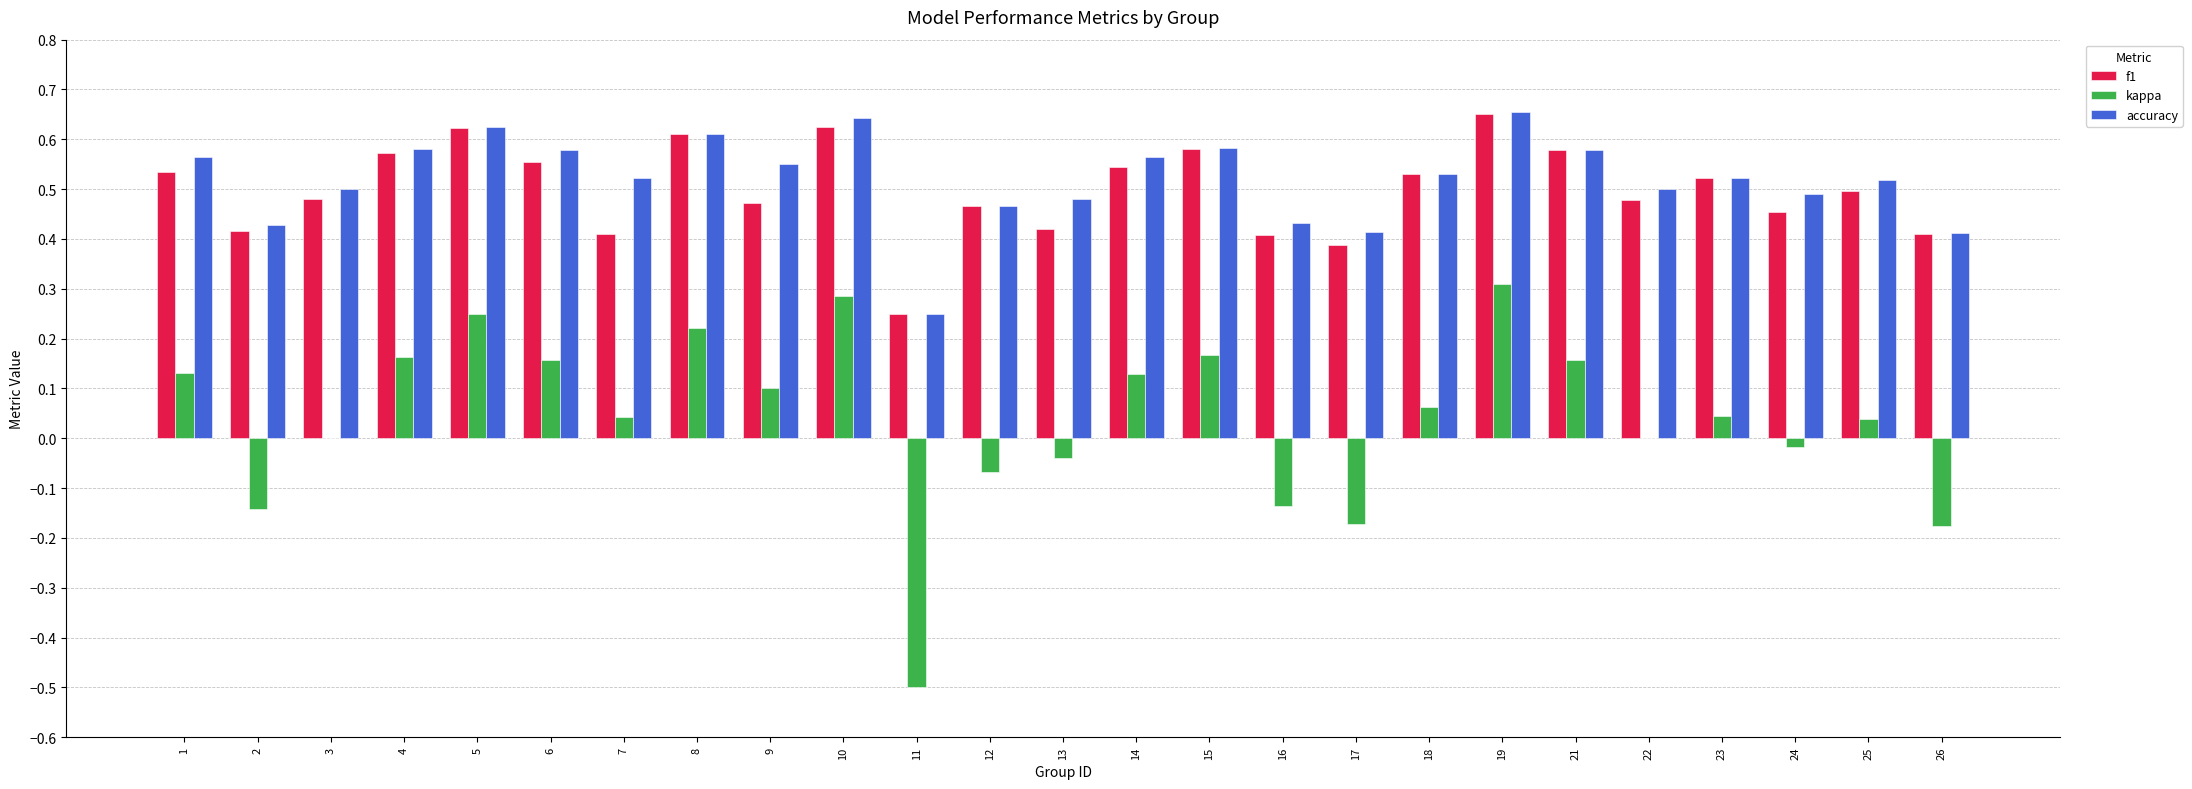

What is the sum of the f1 values at 15 and 7?

1.0